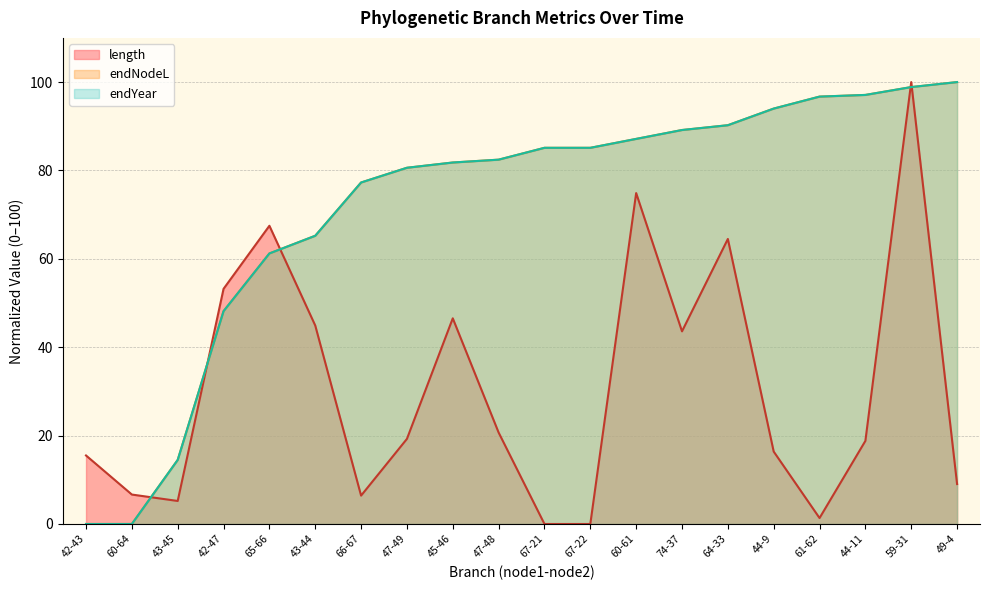

What position from the right is 42-47?

17